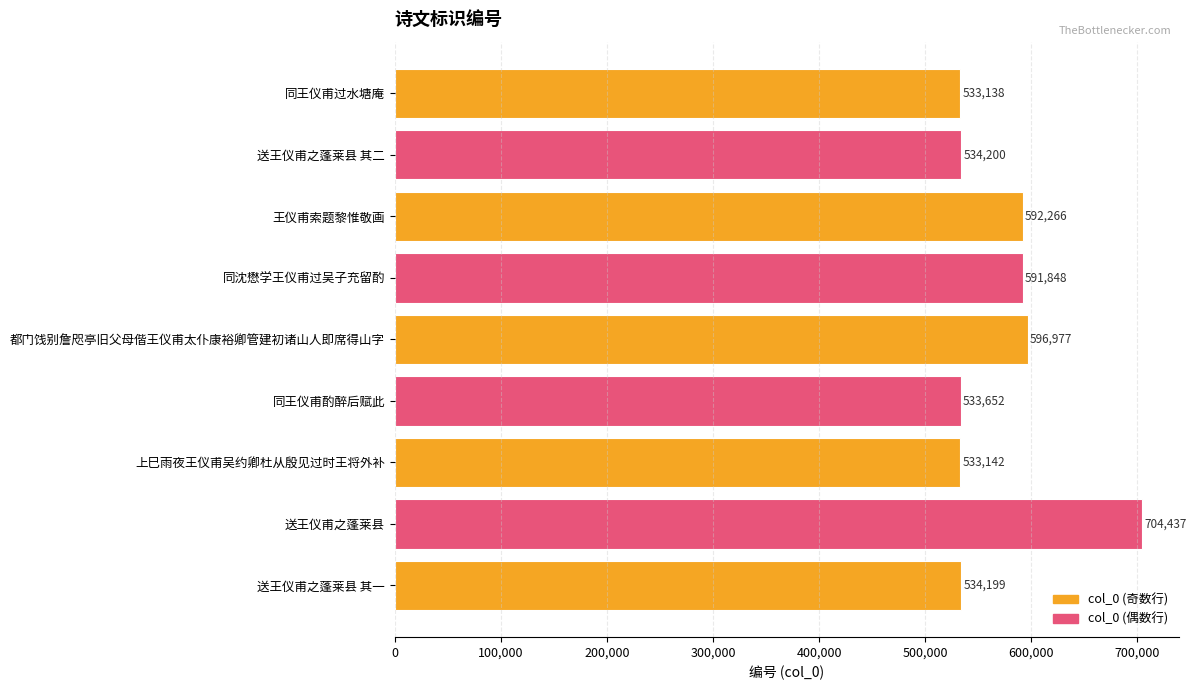

Reading bottom to top, transcribe all the data shown in this chart.

534199	704437	533142	533652	596977	591848	592266	534200	533138